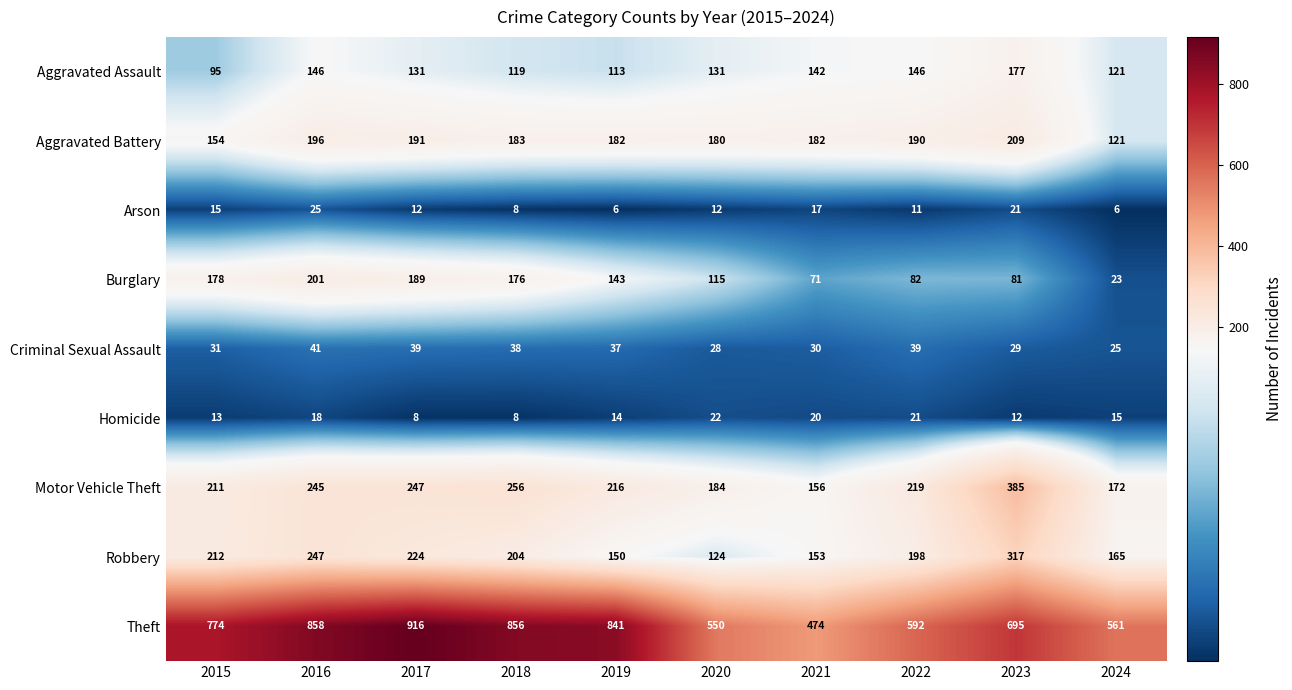

Between 2016 and 2024, which series saw the biggest shift?

Theft